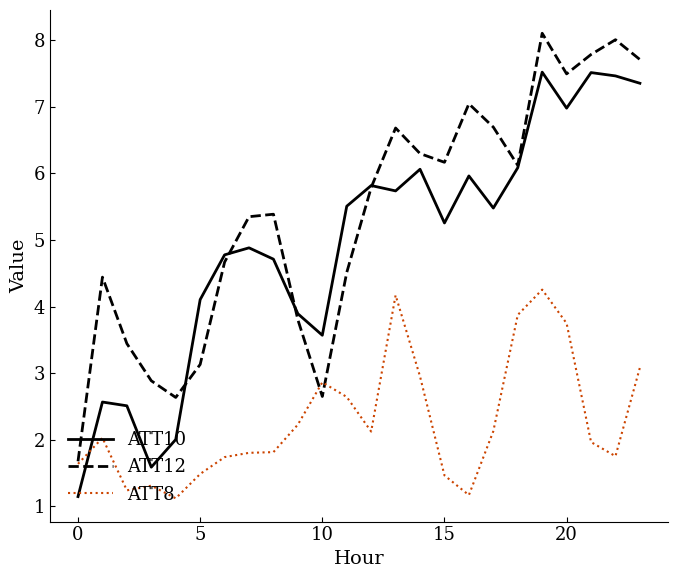

Rank the series by their maximum value, from highest to lowest.

ATT12, ATT10, ATT8